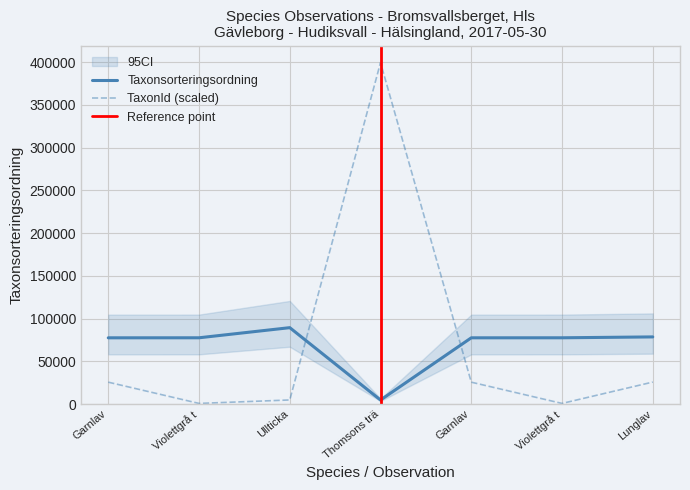

What is the difference between the maximum and minimum values in the Taxonsorteringsordning series?

84681.0